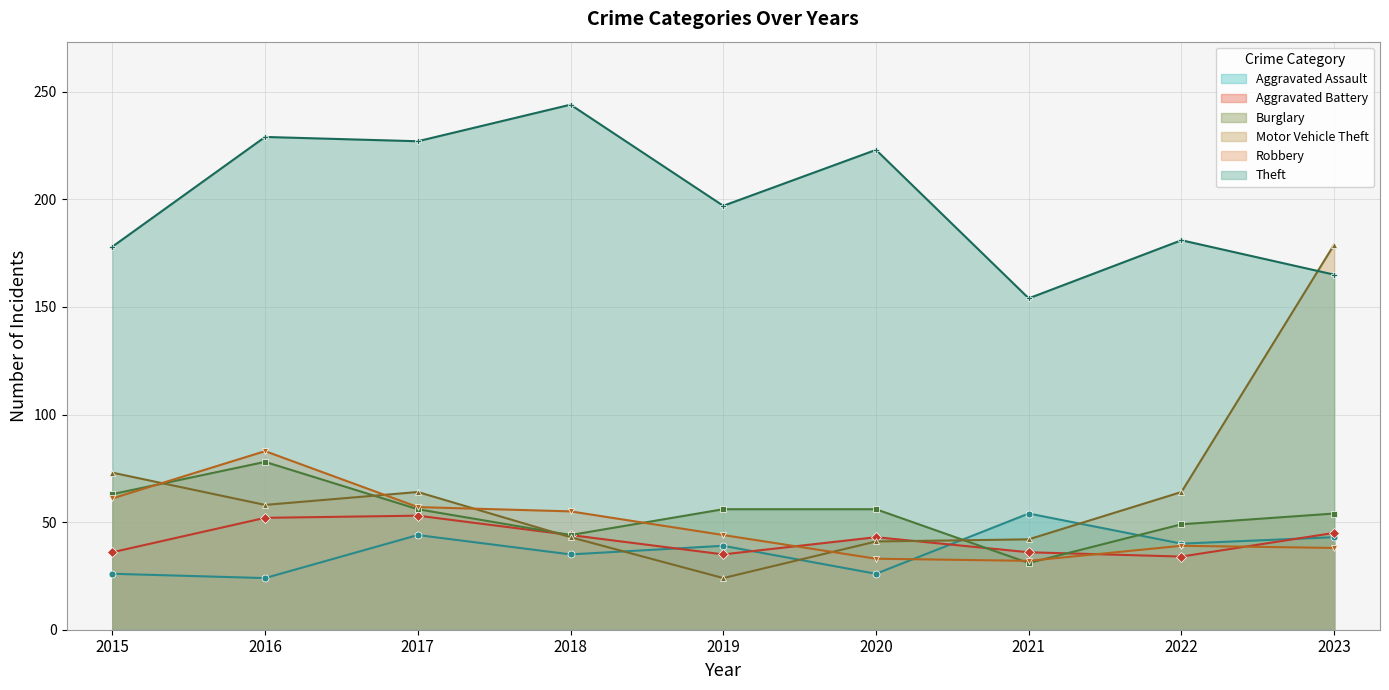

Which series changed the most between 2015 and 2020?

Theft